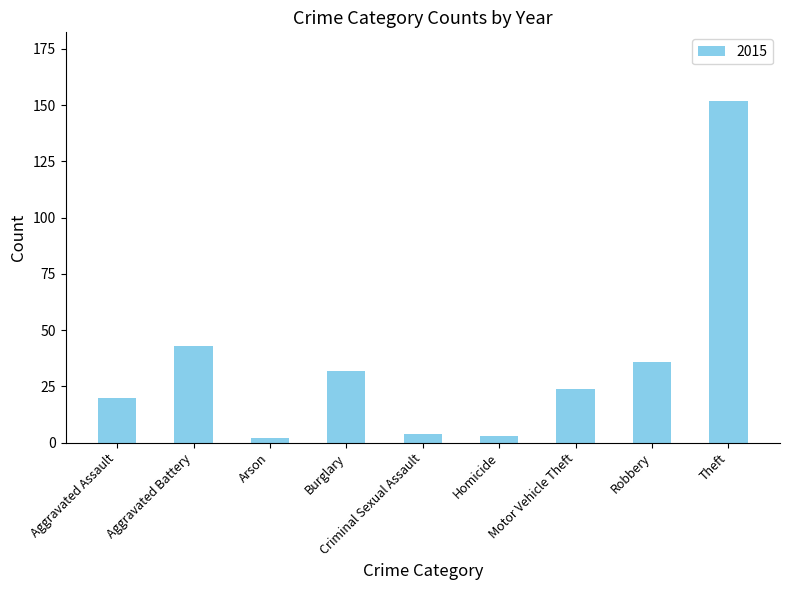

Which label corresponds to the largest value in the chart?

Theft